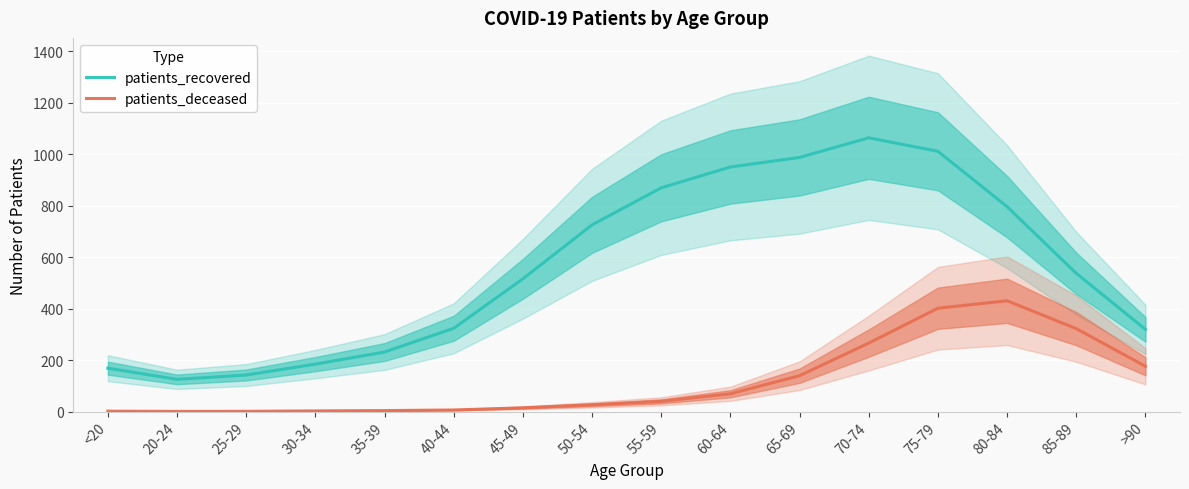

Between 25-29 and 35-39, which series saw the biggest shift?

patients_recovered